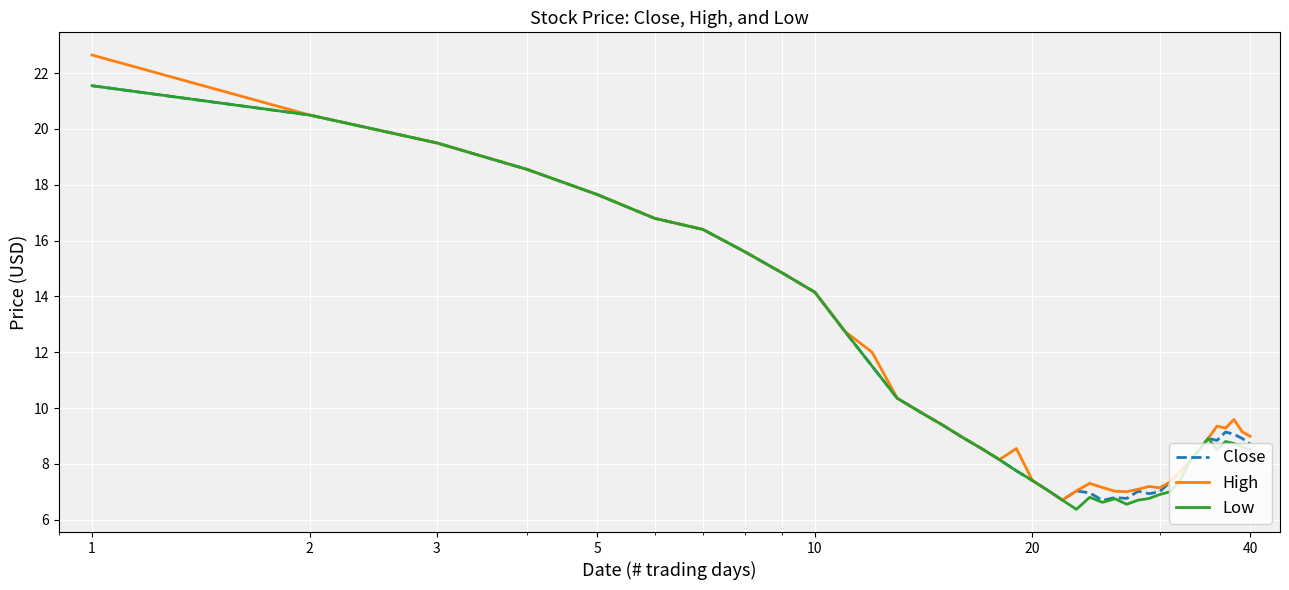

What is the maximum value for Low?

21.5